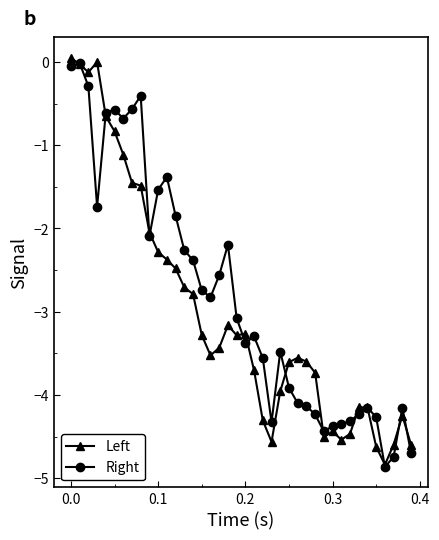

What is the maximum value shown in the chart?

0.1